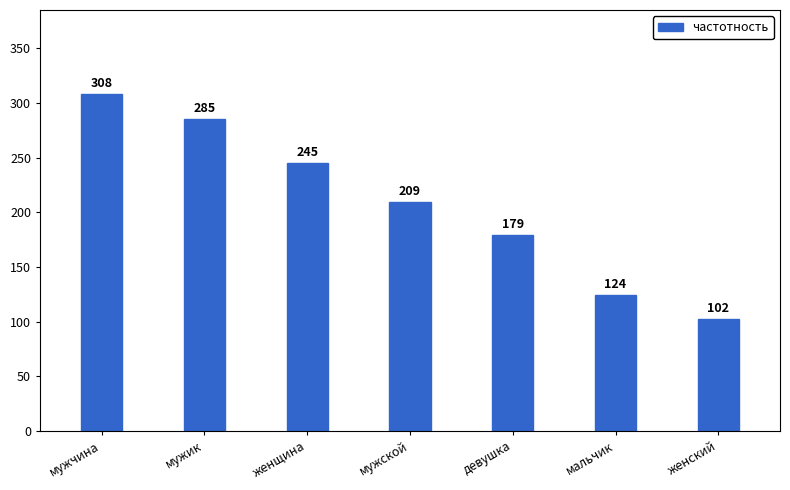

Where is the data nearest to the value 205?

мужской